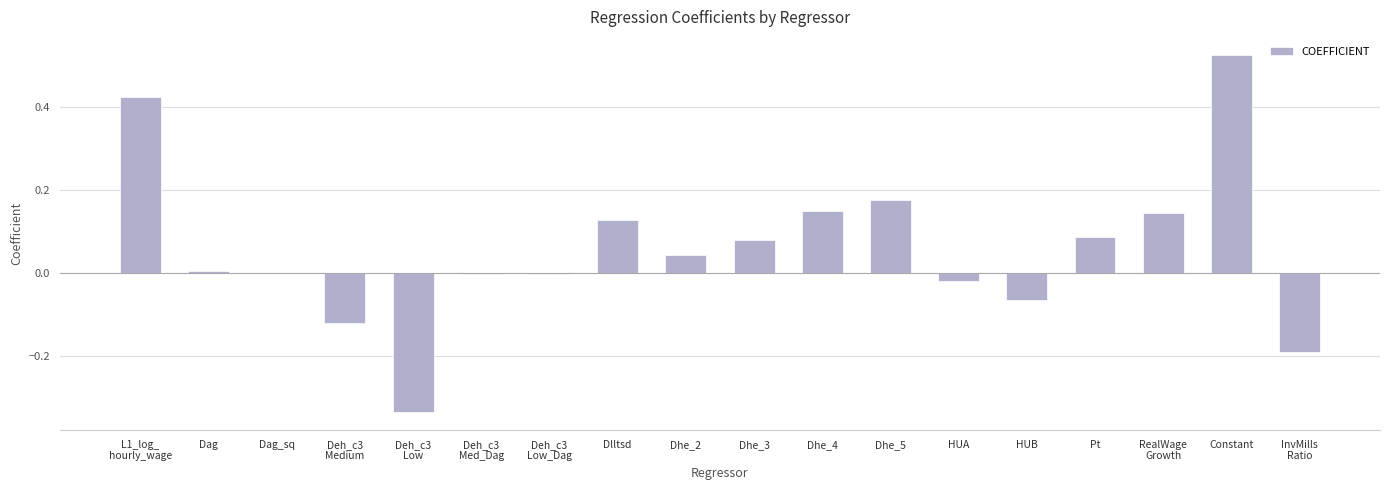

Between HUB and Dlltsd, which is larger?

Dlltsd